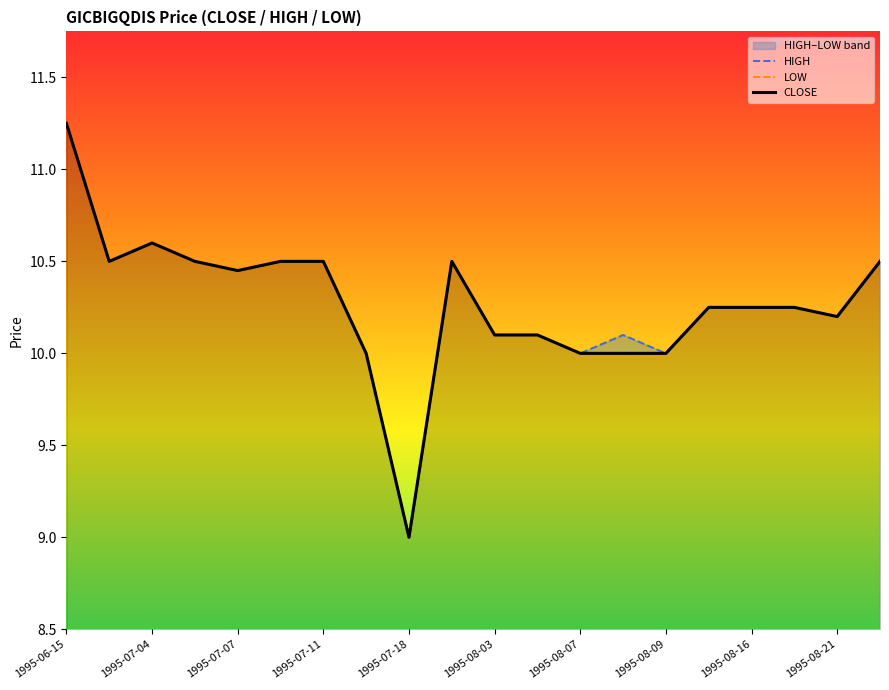

Is the value of HIGH at 1995-07-11 greater than the value of LOW at 13?

Yes